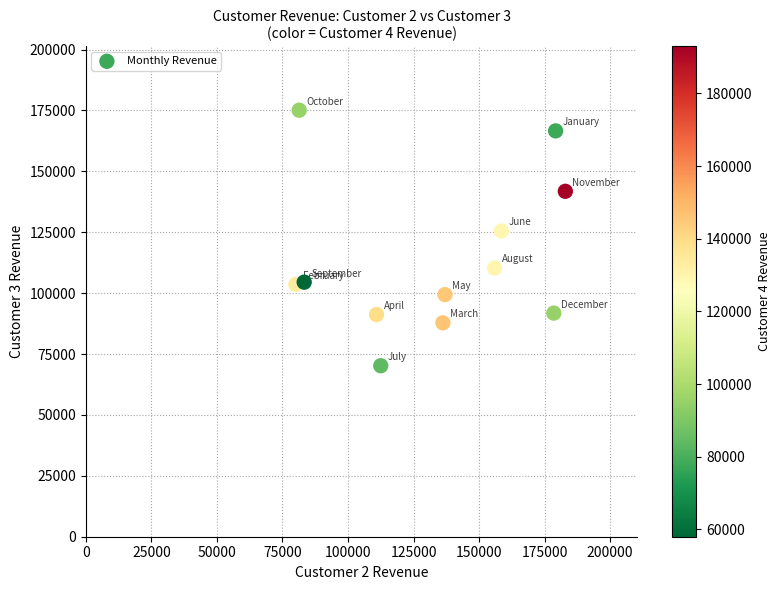

What Y value in the scatter plot is closest to 122650?

125500